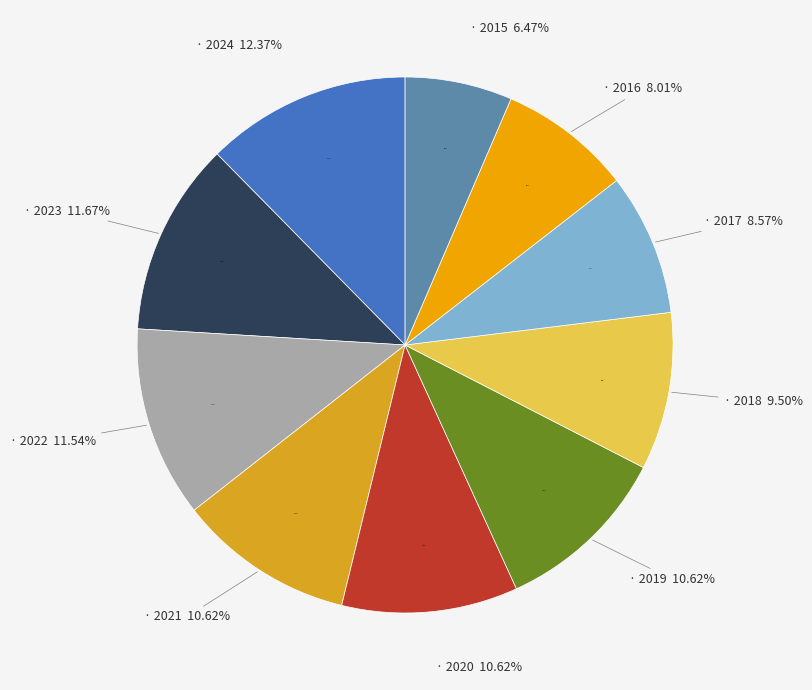

The 2018 slice represents 22% of the pie. True or false?

False